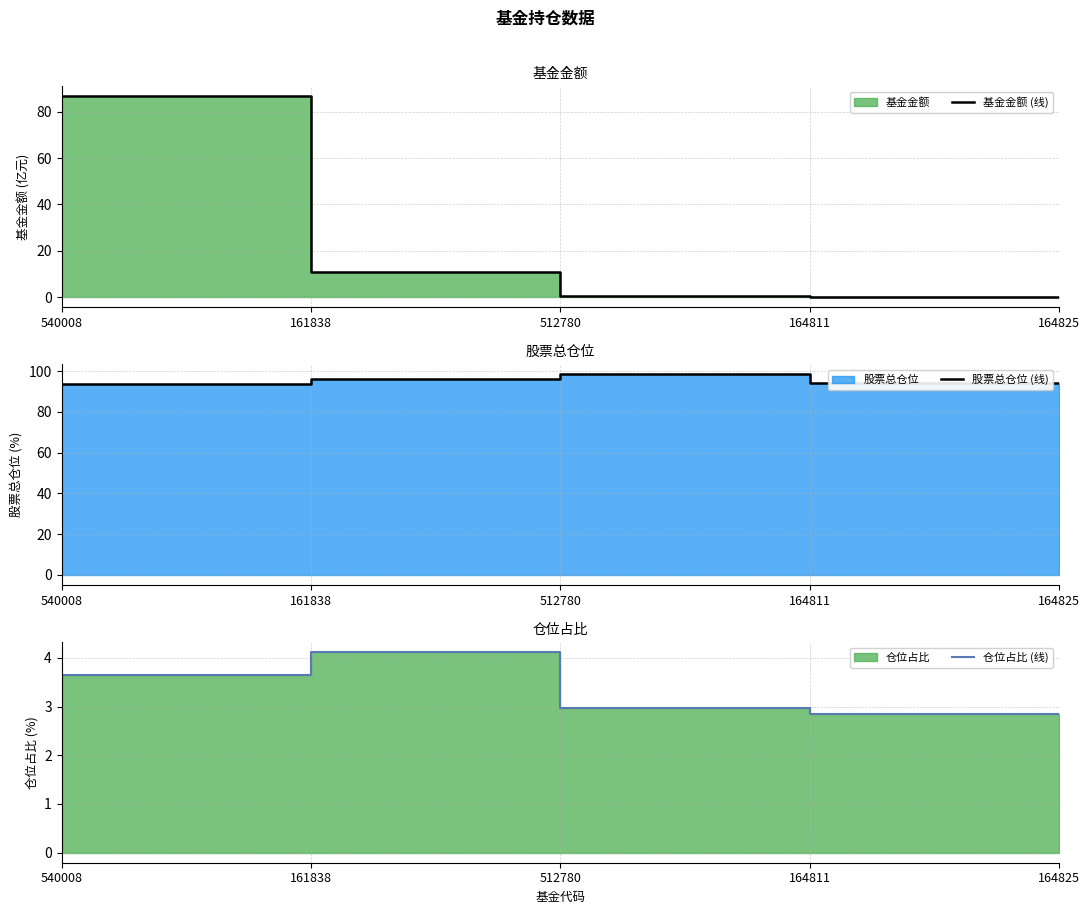

Rank the series at 161838 from lowest to highest value.

仓位占比 (线), 基金金额 (线), 股票总仓位 (线)